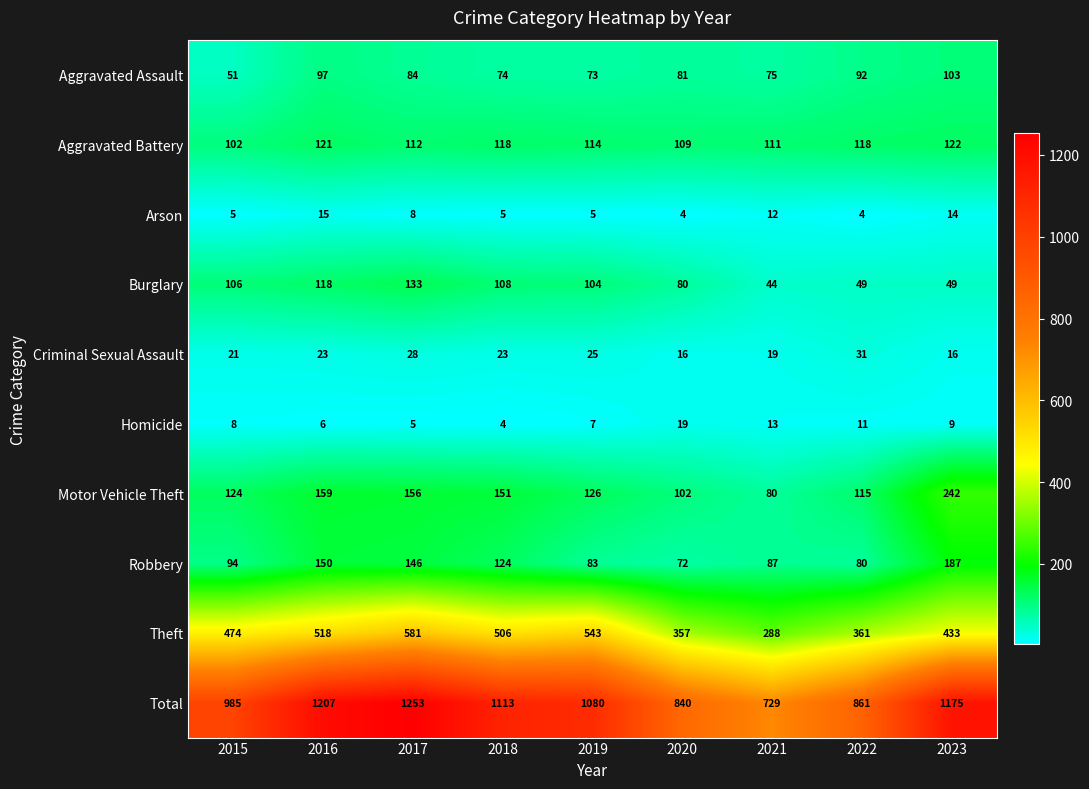

Which category has the highest value across all series?

2017